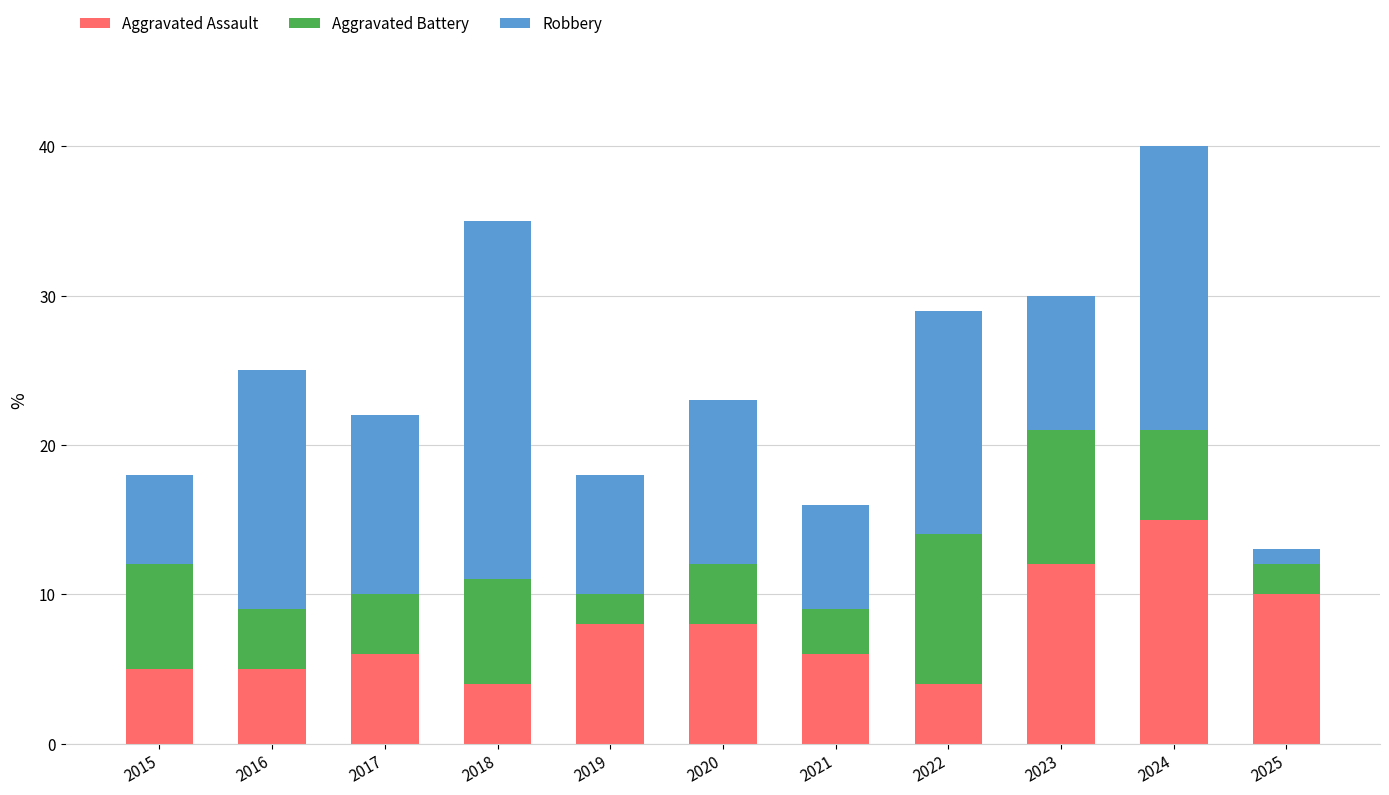

Is it true that Aggravated Assault equals 8 at 2019?

True